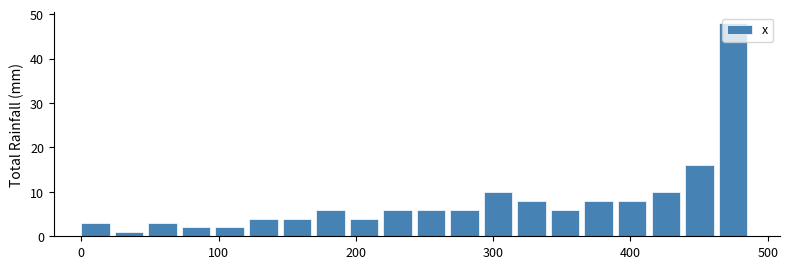

Read against the x-axis, roughly where is the centre of the tallest bar?

470